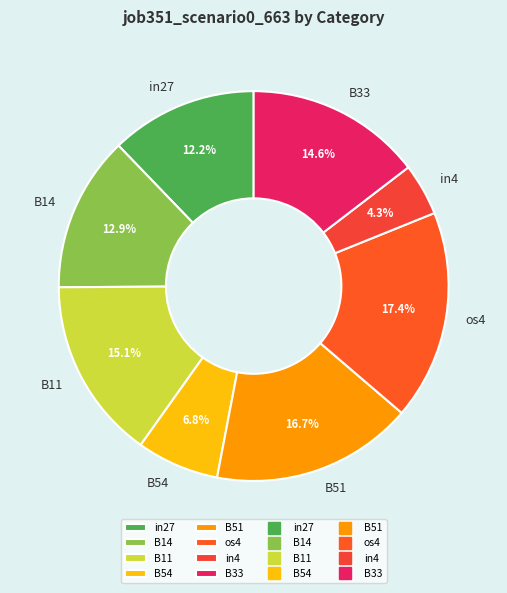

Is it true that os4 is 17% of the pie?

True